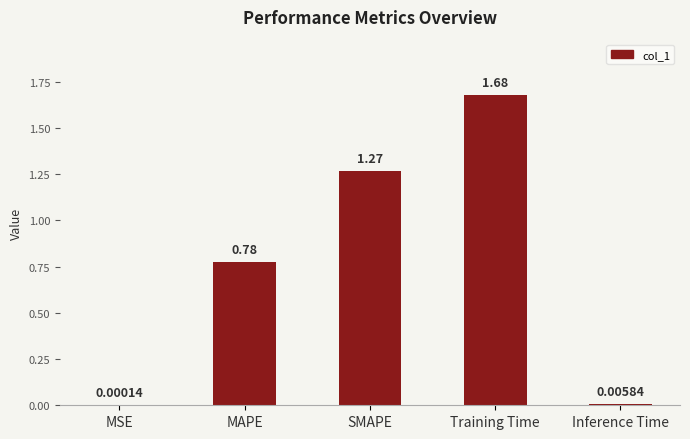

What is the change in value from MAPE to Inference Time?

-0.8